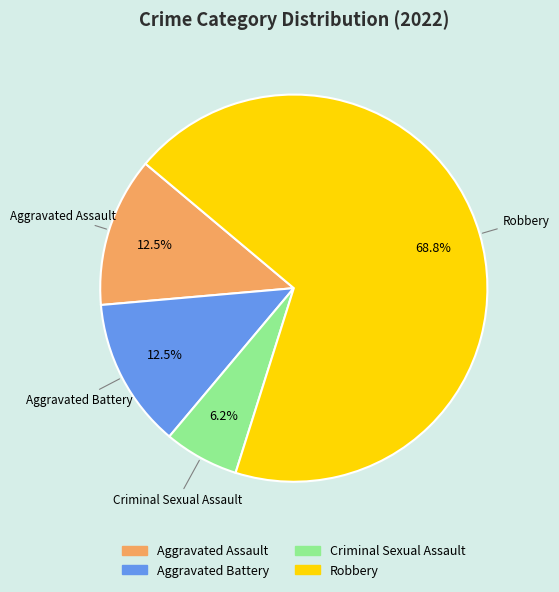

What percentage is the Criminal Sexual Assault slice, to the nearest percent?

6%